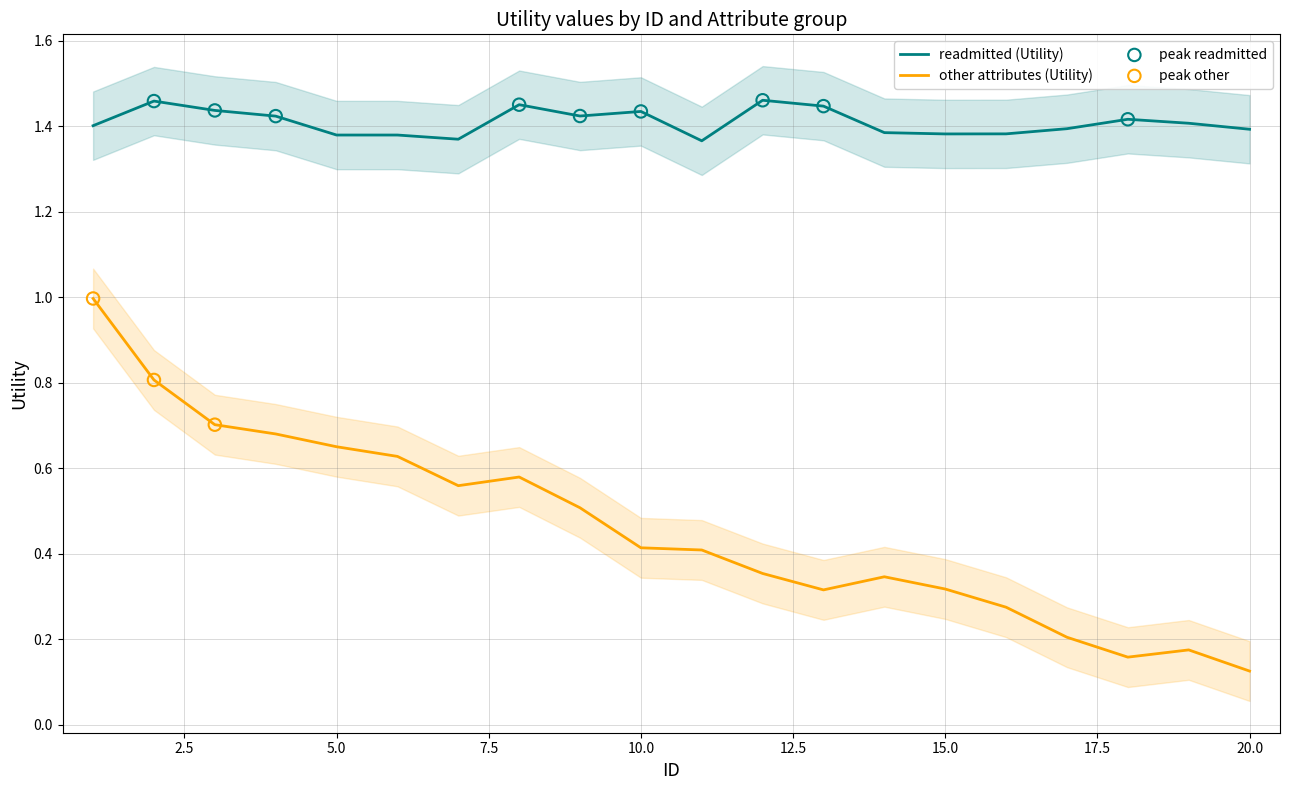

What is the change in value from 10 to 14?

-0.1